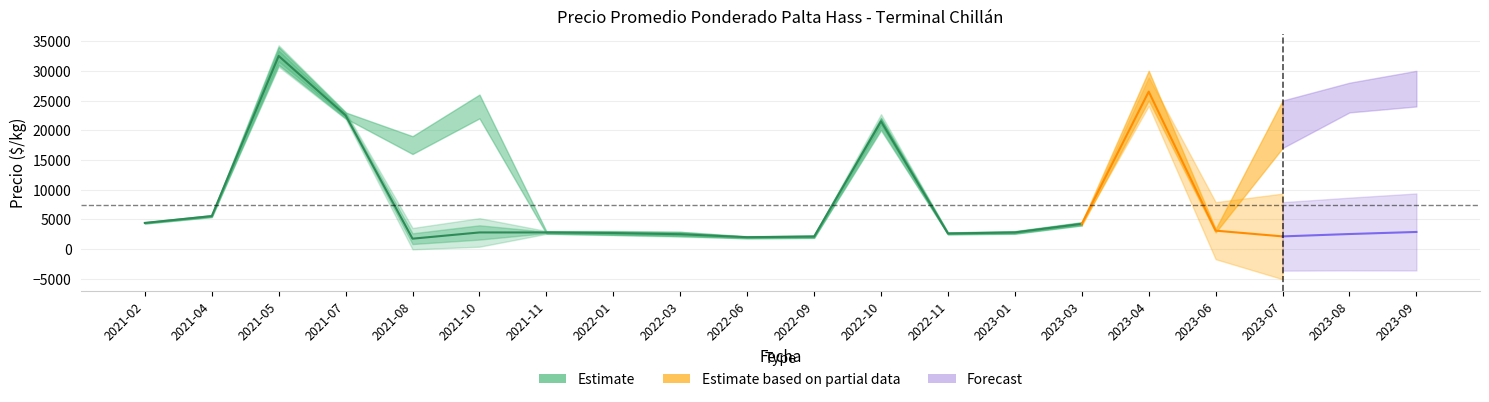

At which label does precio_min first exceed 5400?

2021-05